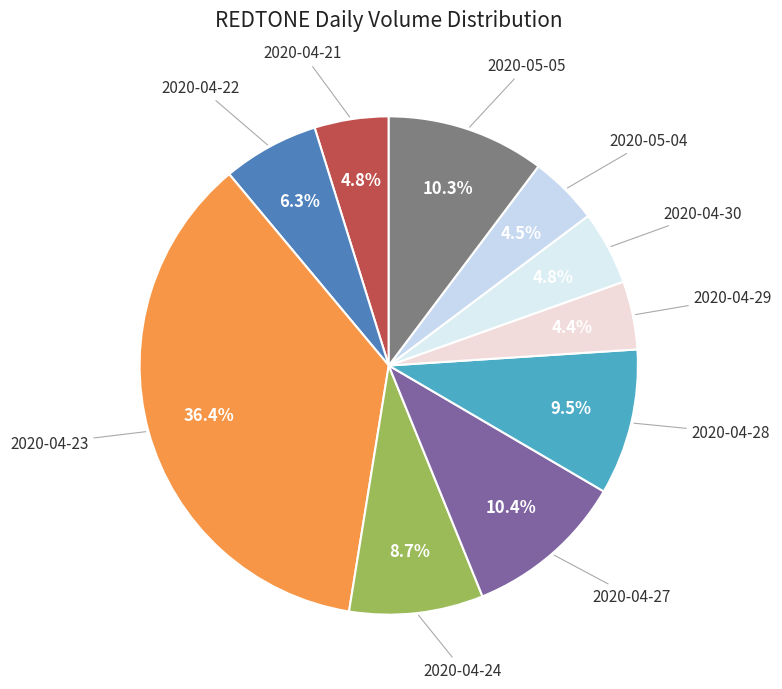

True or false: 2020-04-22 accounts for 6% of the total.

True